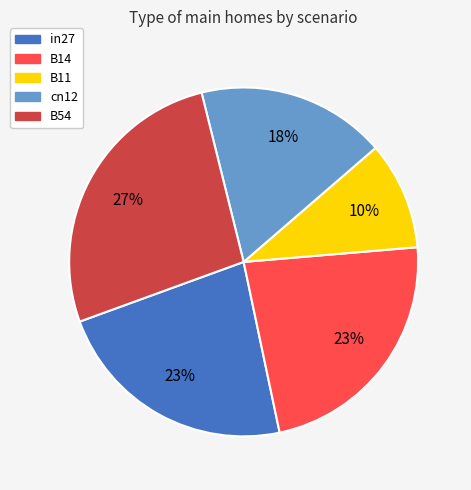

To the nearest percent, what is the combined percentage of B14 and B11?

33%